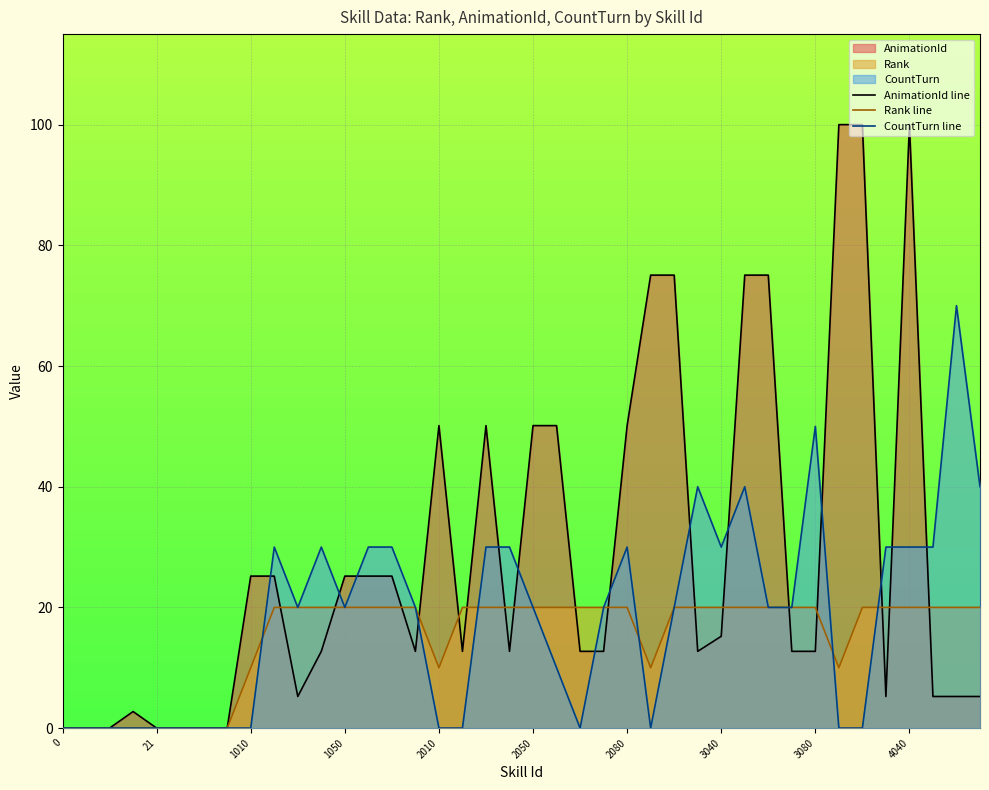

Rank the series by their maximum value, from lowest to highest.

Rank line, CountTurn line, AnimationId line